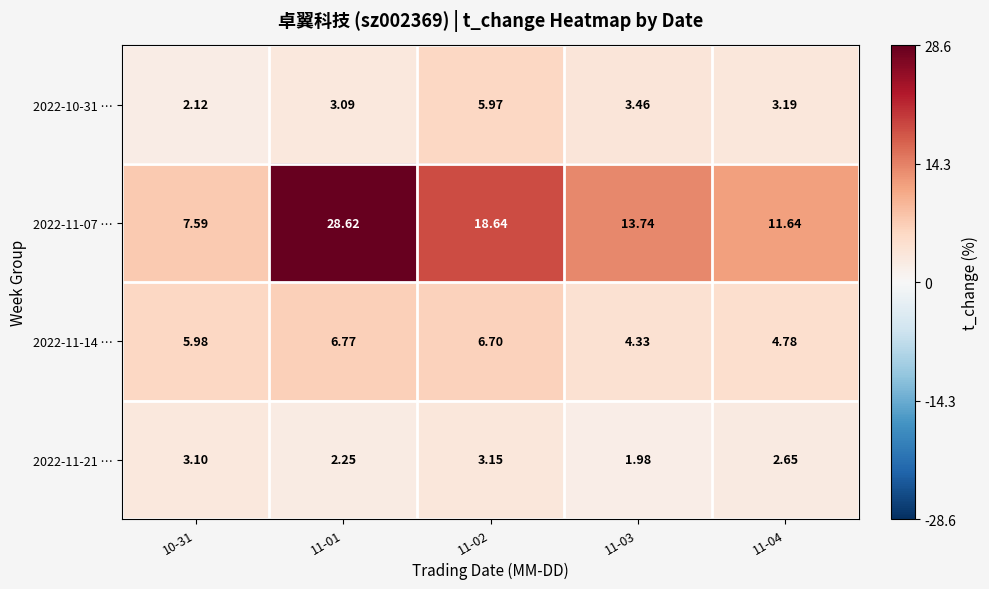

Is the value of 2022-11-21 … at 11-01 greater than the value of 2022-10-31 … at 10-31?

Yes